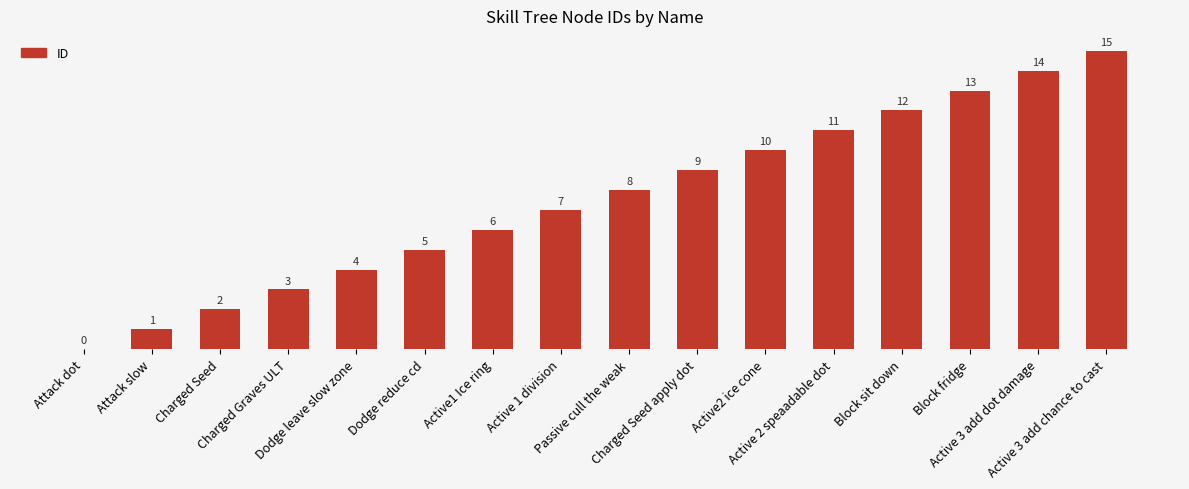

Between Charged Seed apply dot and Active2 ice cone, which is larger?

Active2 ice cone